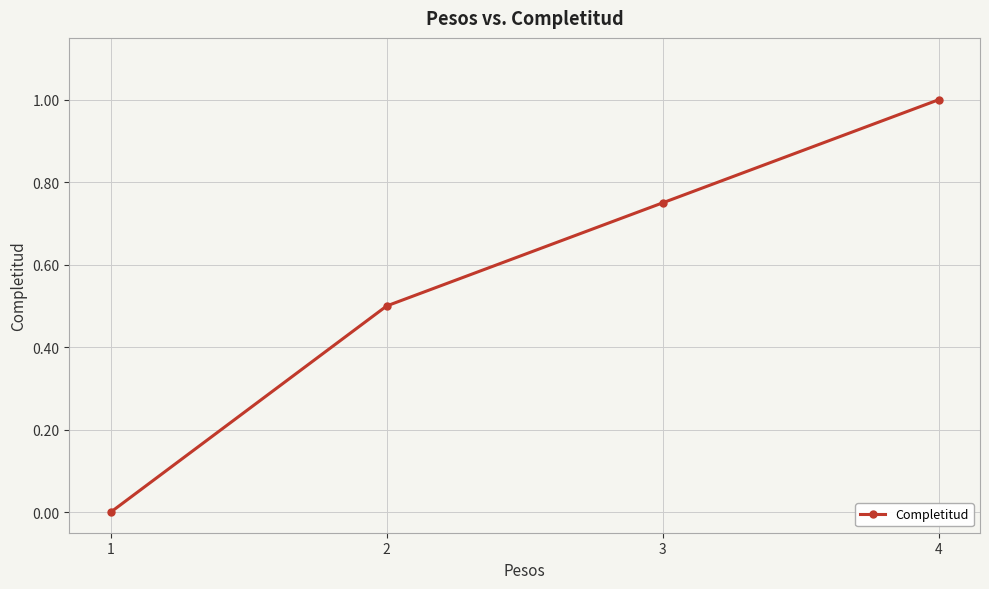

The value at 1 is -0.4. True or false?

False